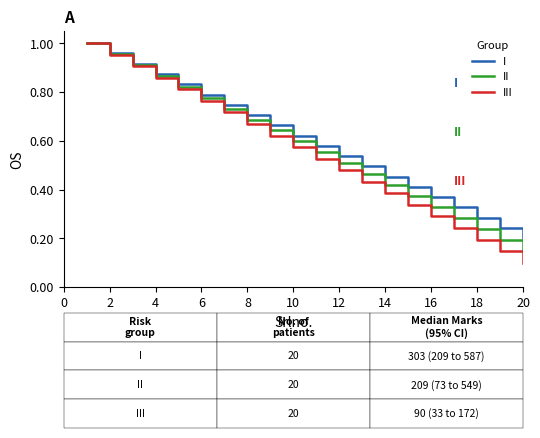

Reading left to right, transcribe all the data shown in this chart.

I: 1.0	1.0	0.9	0.9	0.8	0.8	0.7	0.7	0.7	0.6	0.6	0.5	0.5	0.5	0.4	0.4	0.3	0.3	0.2	0.2
II: 1.0	1.0	0.9	0.9	0.8	0.8	0.7	0.7	0.6	0.6	0.6	0.5	0.5	0.4	0.4	0.3	0.3	0.2	0.2	0.1
III: 1.0	1.0	0.9	0.9	0.8	0.8	0.7	0.7	0.6	0.6	0.5	0.5	0.4	0.4	0.3	0.3	0.2	0.2	0.1	0.1